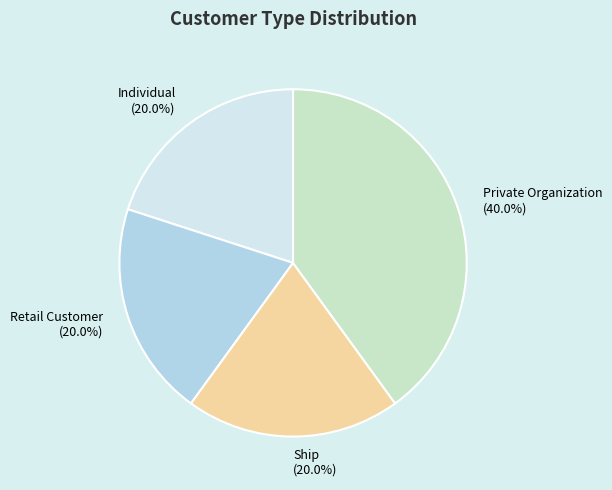

Approximately how many times larger is the value at Individual compared to Ship?

1.0